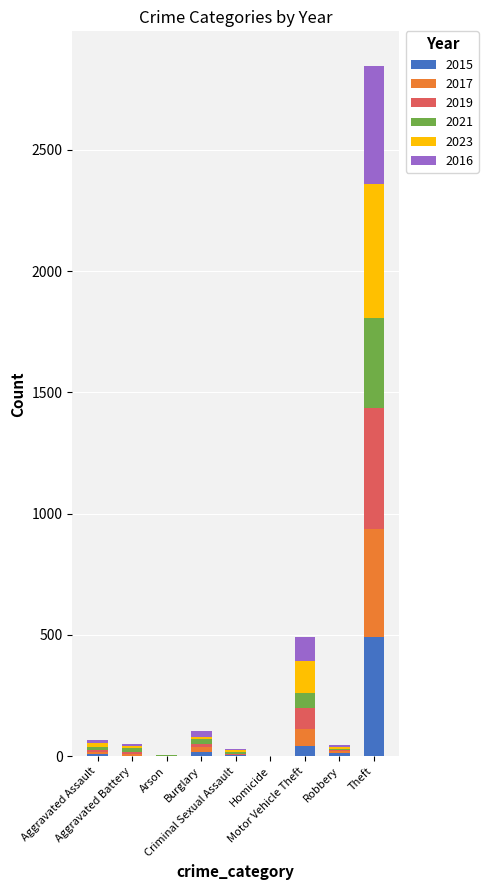

What is the maximum value for 2015?

491